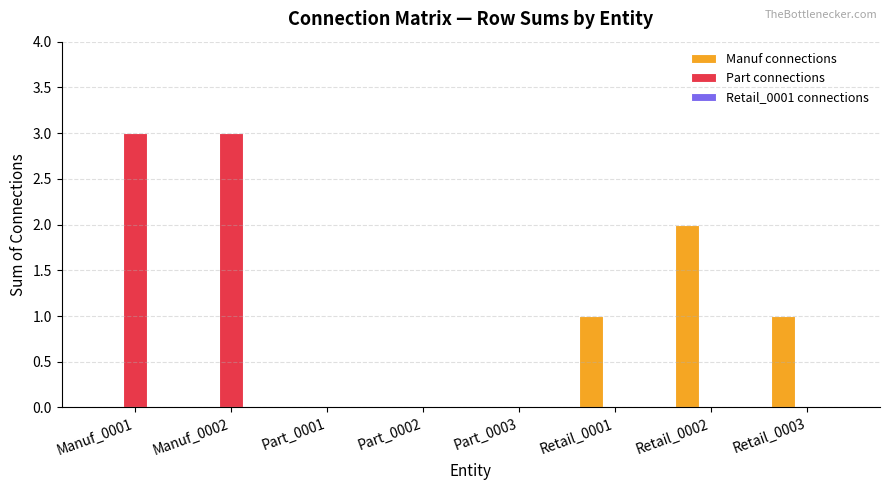

What is the spread (max minus min) of values at Manuf_0001?

3